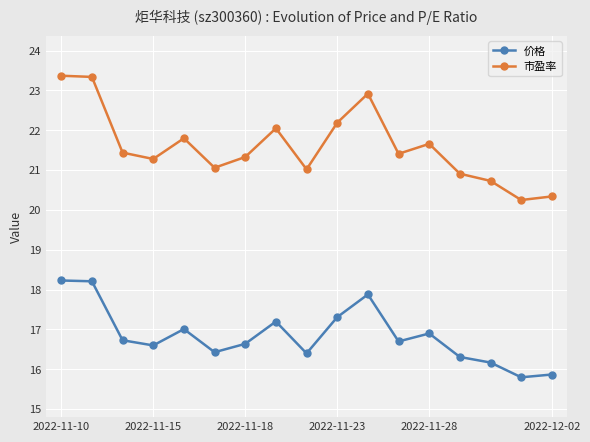

What is the value of the 价格 point at the 8th from the left?

17.2